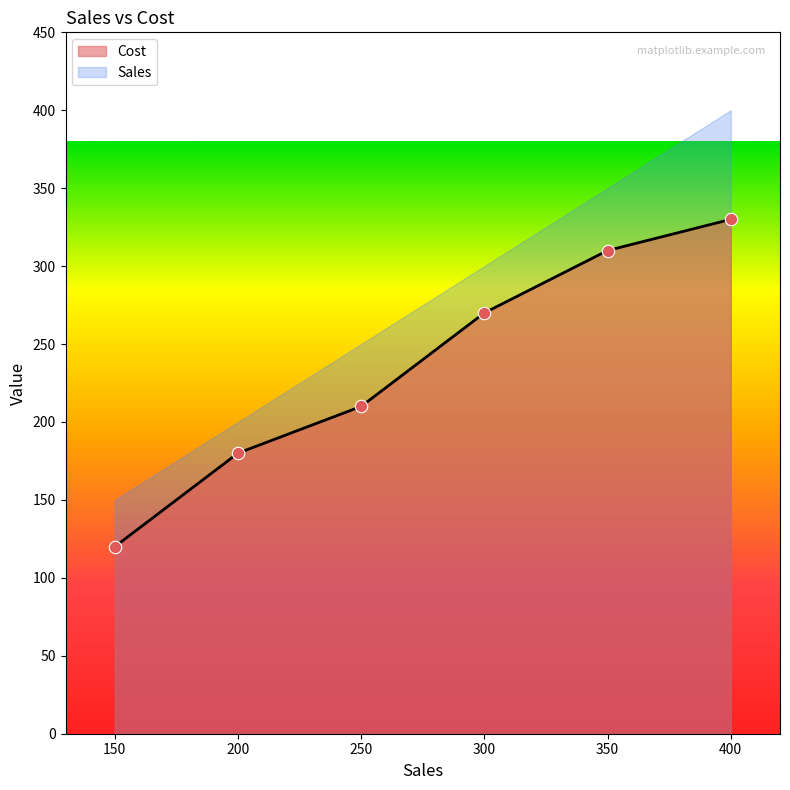

Which series reaches the maximum Y coordinate?

Sales